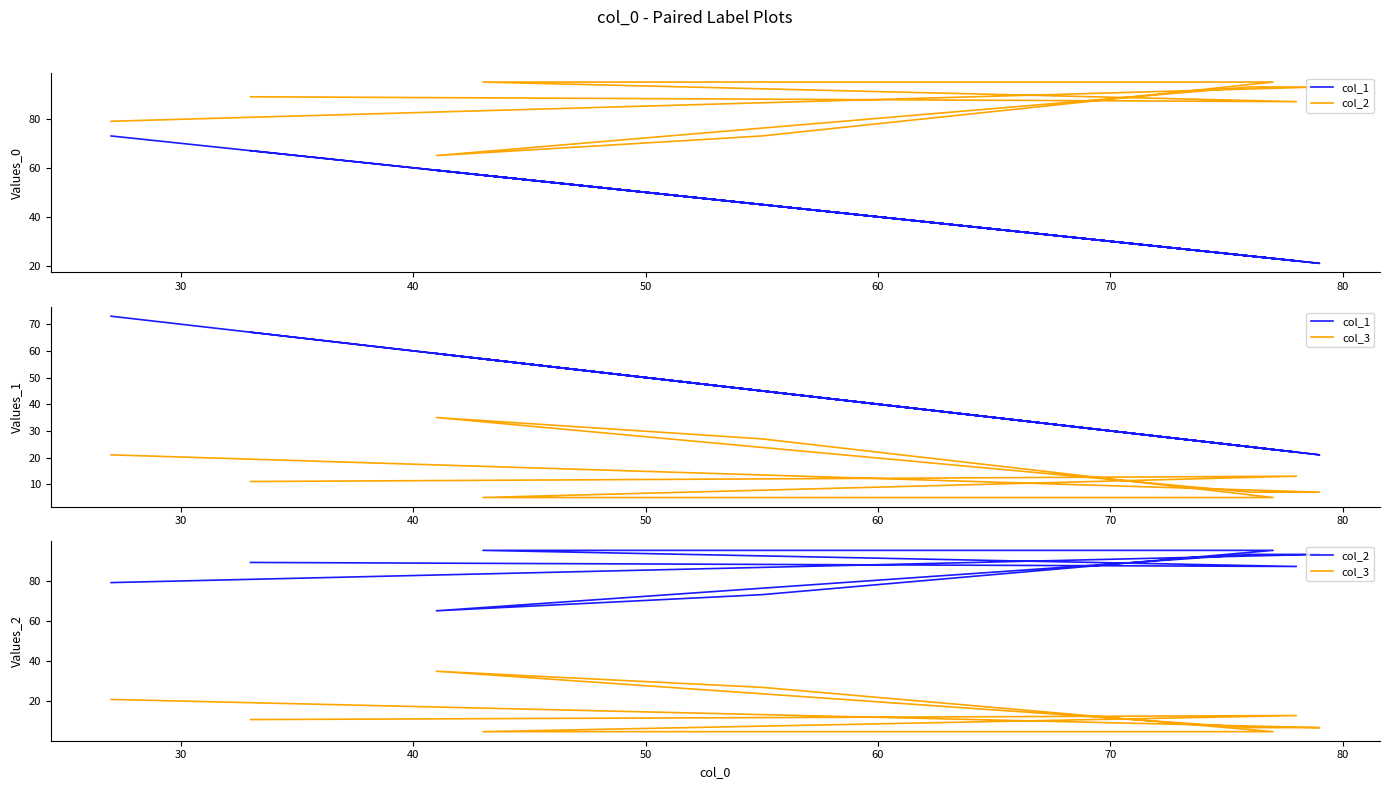

True or false: col_3 and col_1 intersect in this chart.

False